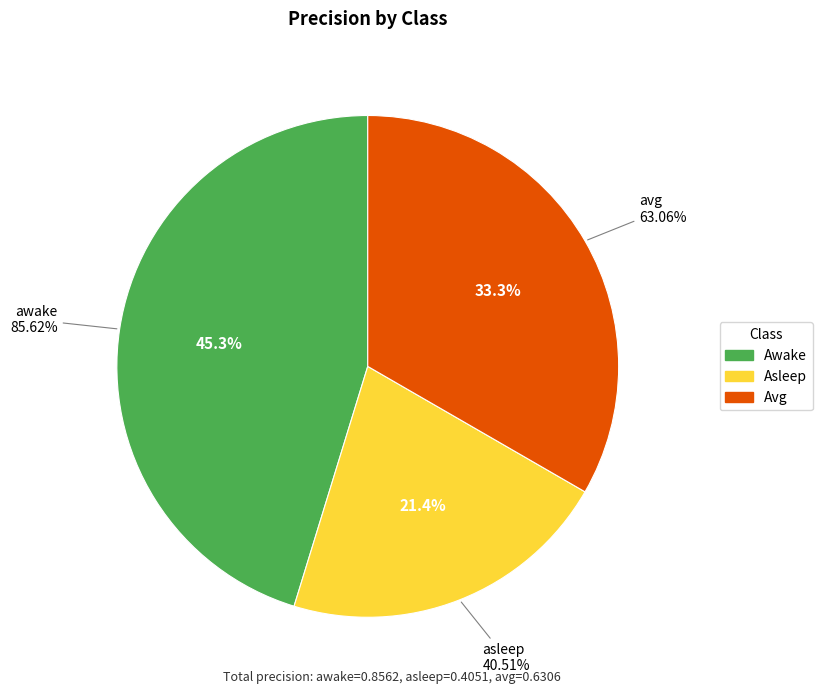

Is asleep the majority of the pie?

No